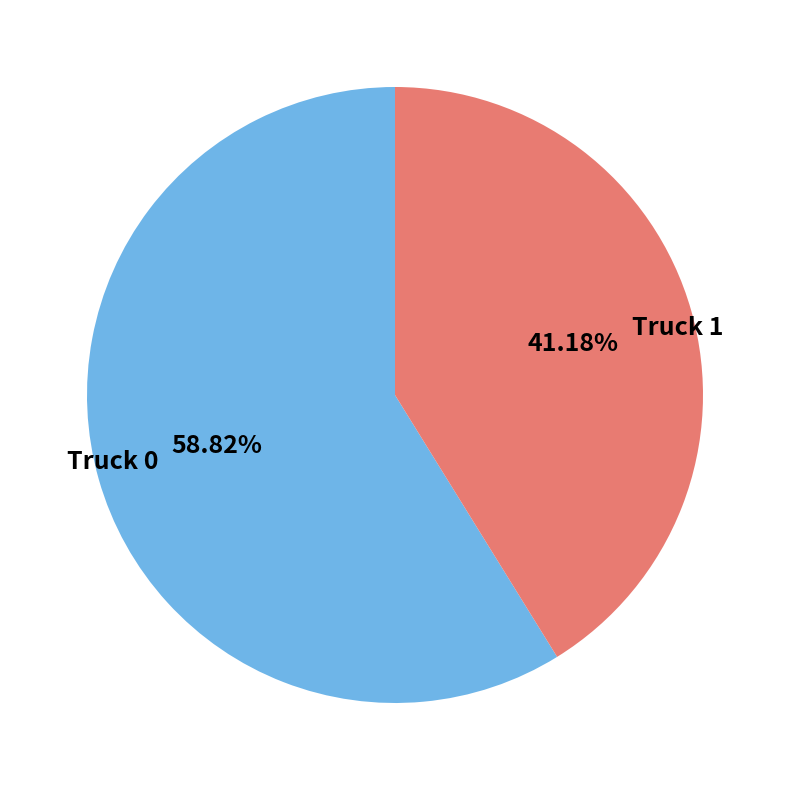

Which category has the biggest portion of the pie?

Truck 0